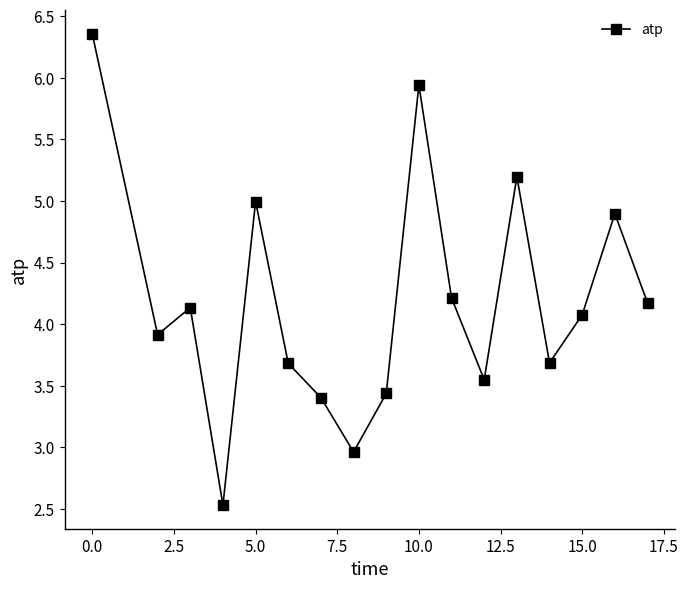

What is the difference between the maximum and second lowest values?

3.4